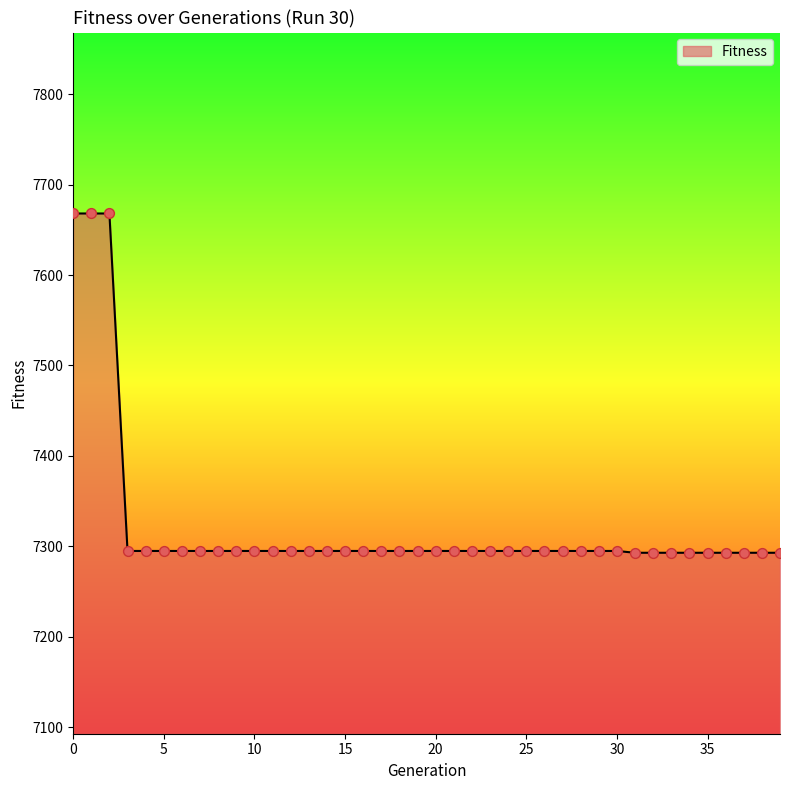

What is the difference between the maximum and minimum values?

375